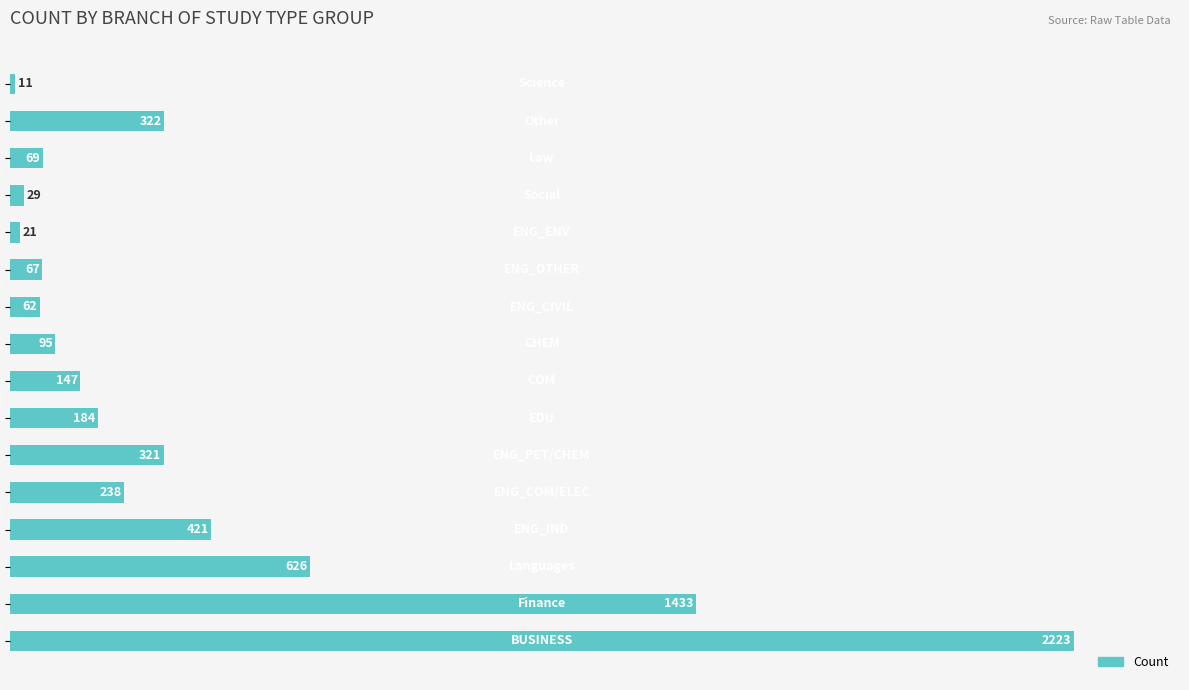

What is the average value?

392